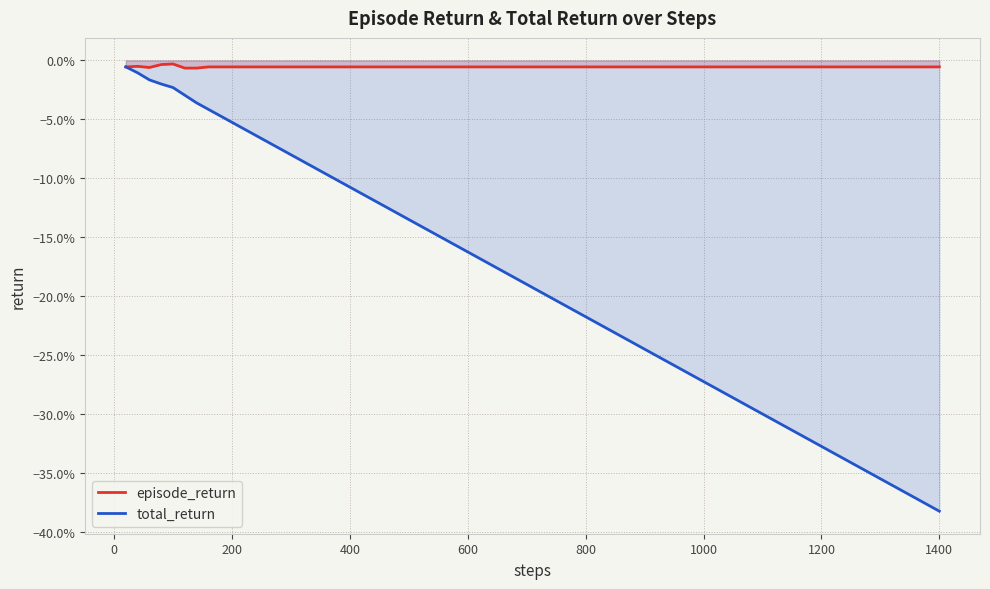

List the series in order of their peak value, highest first.

episode_return, total_return